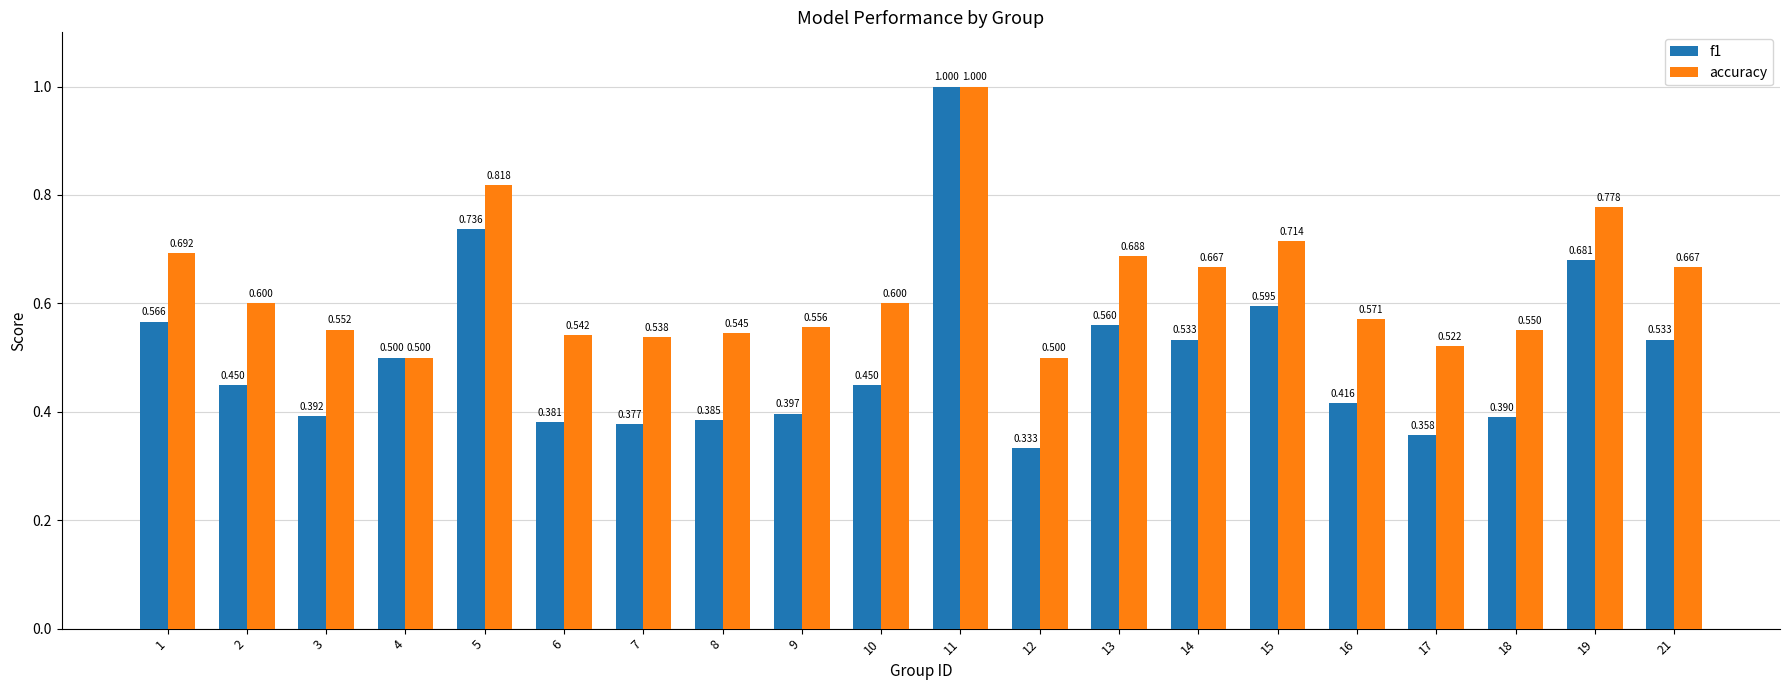

How many categories are shown in the chart?

20